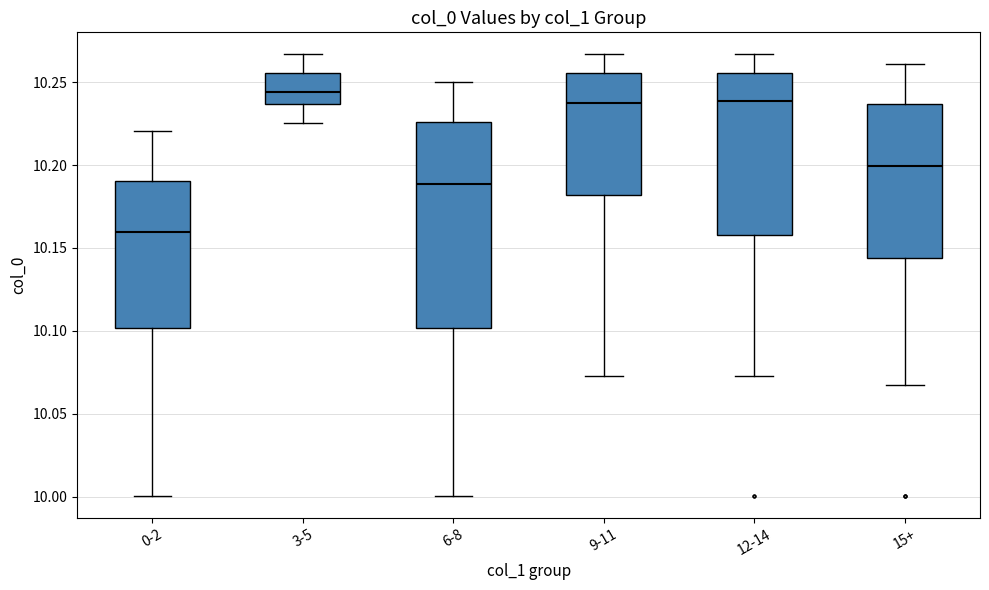

Where is the upper edge of the box for 12-14 on the y-axis? The values are not printed on the chart, so give them approximately, as read against the axis.

10.255